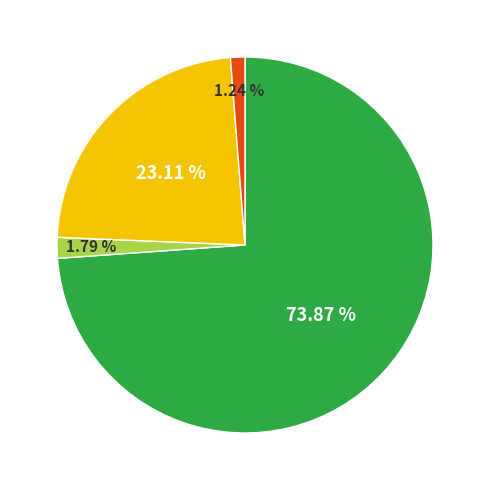

Does any single category account for the majority?

Yes